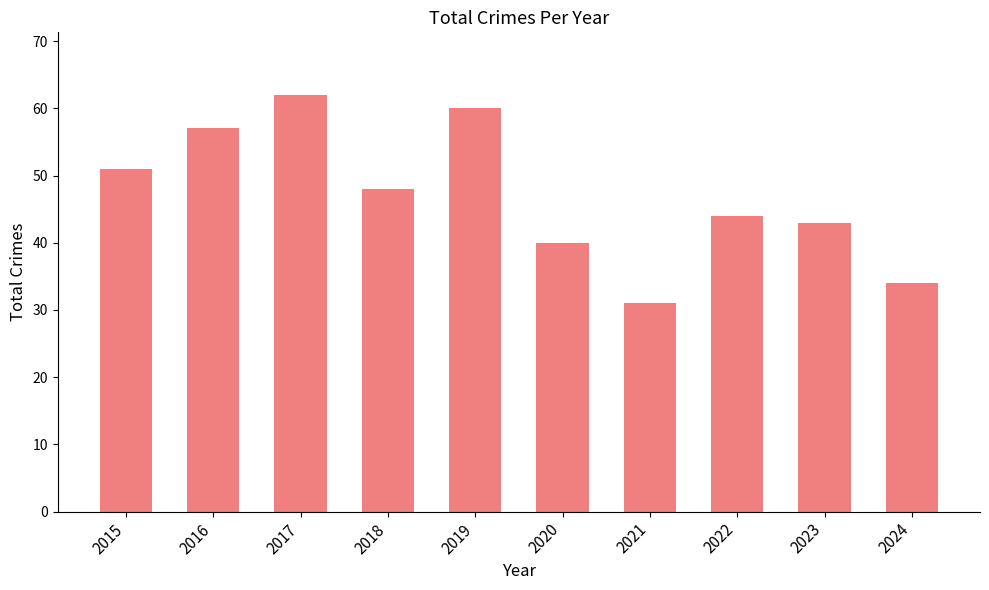

What is the average value?

47